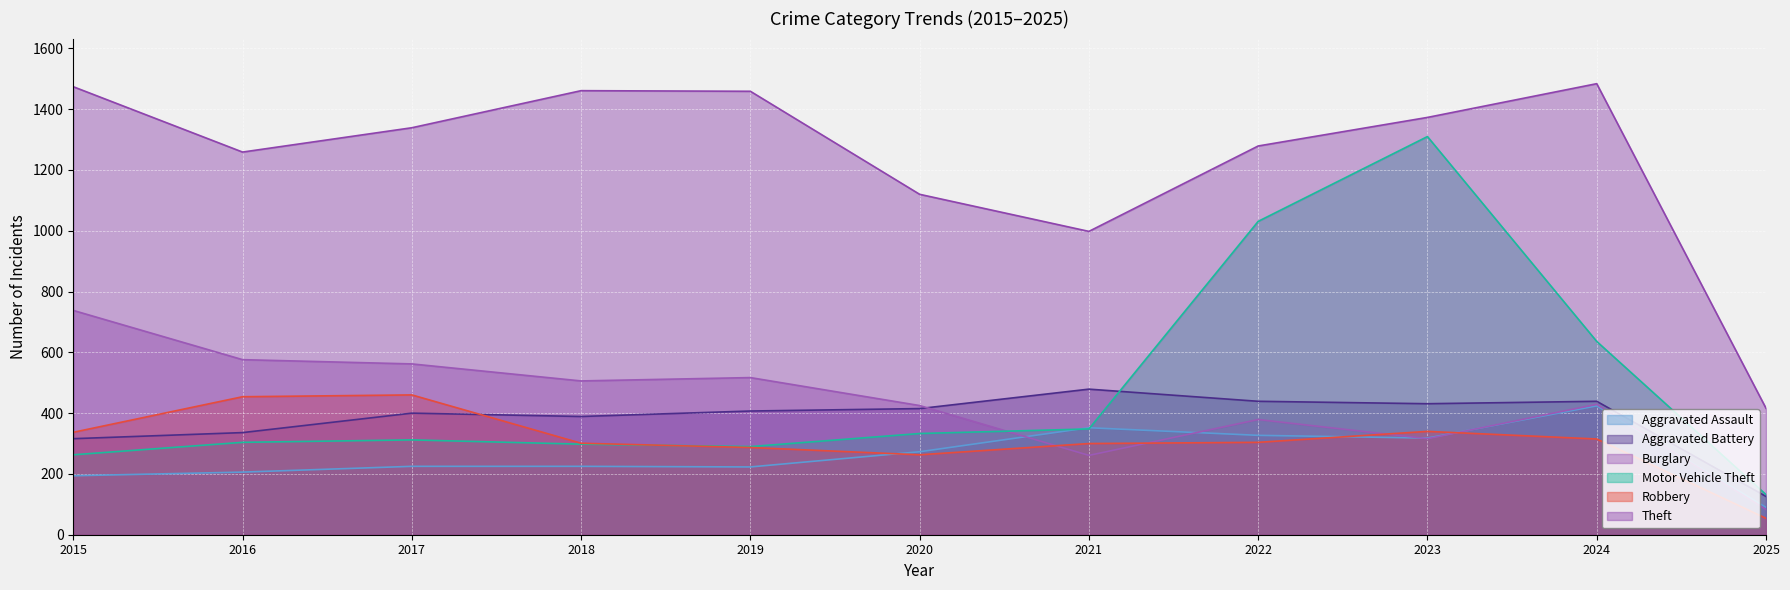

Between 2017 and 2020, which series saw the biggest shift?

Theft